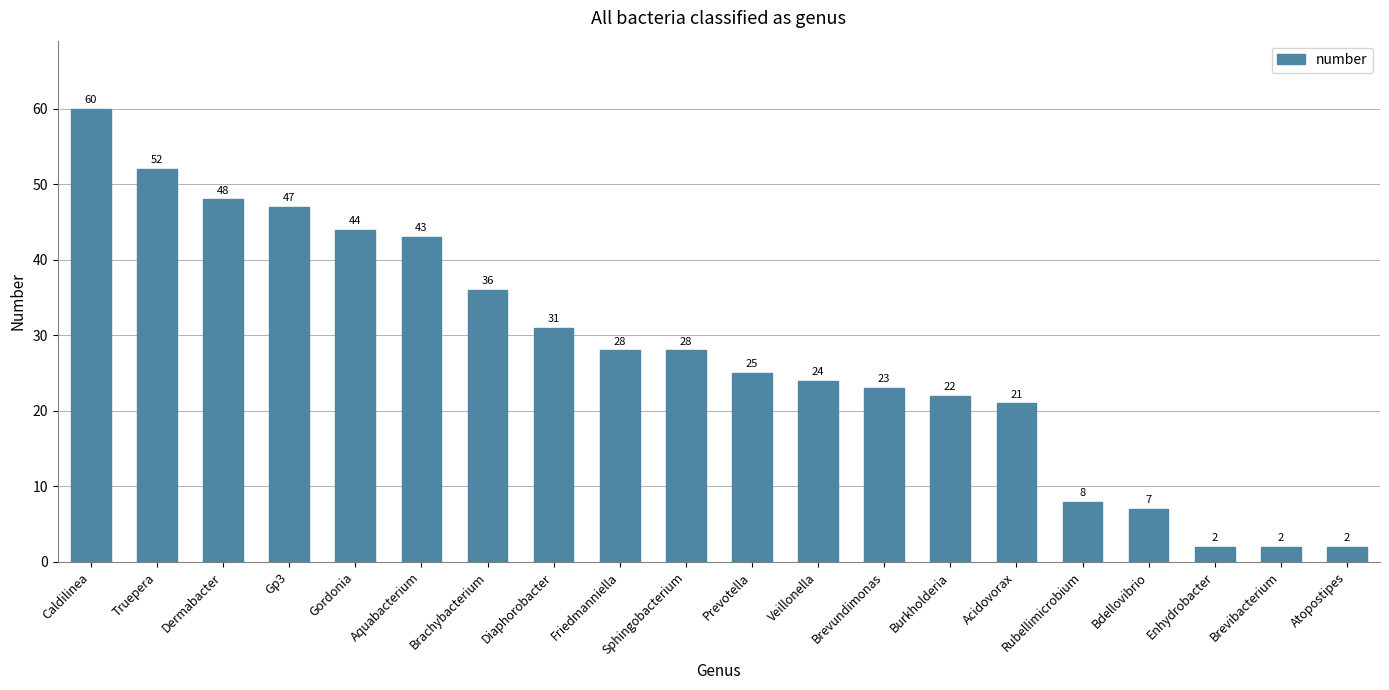

What is the greatest value displayed?

60